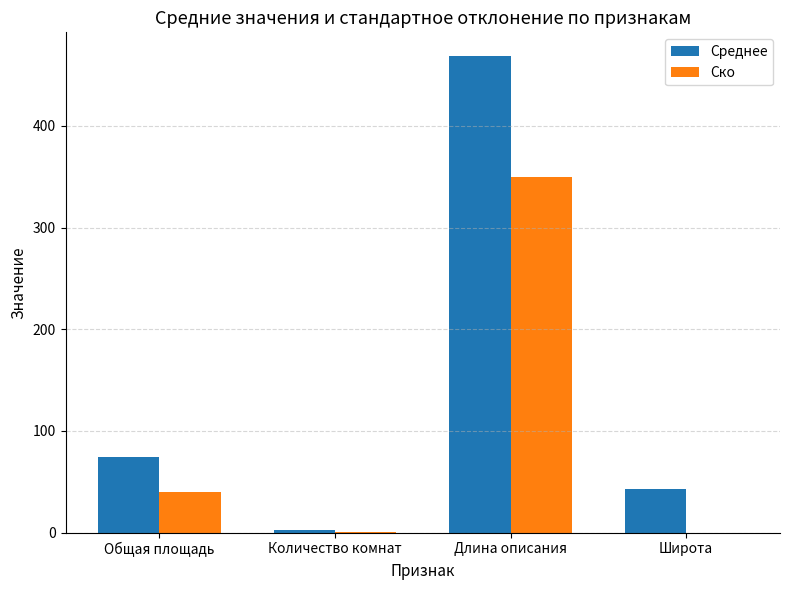

What is the average value of the Ско series?

97.8